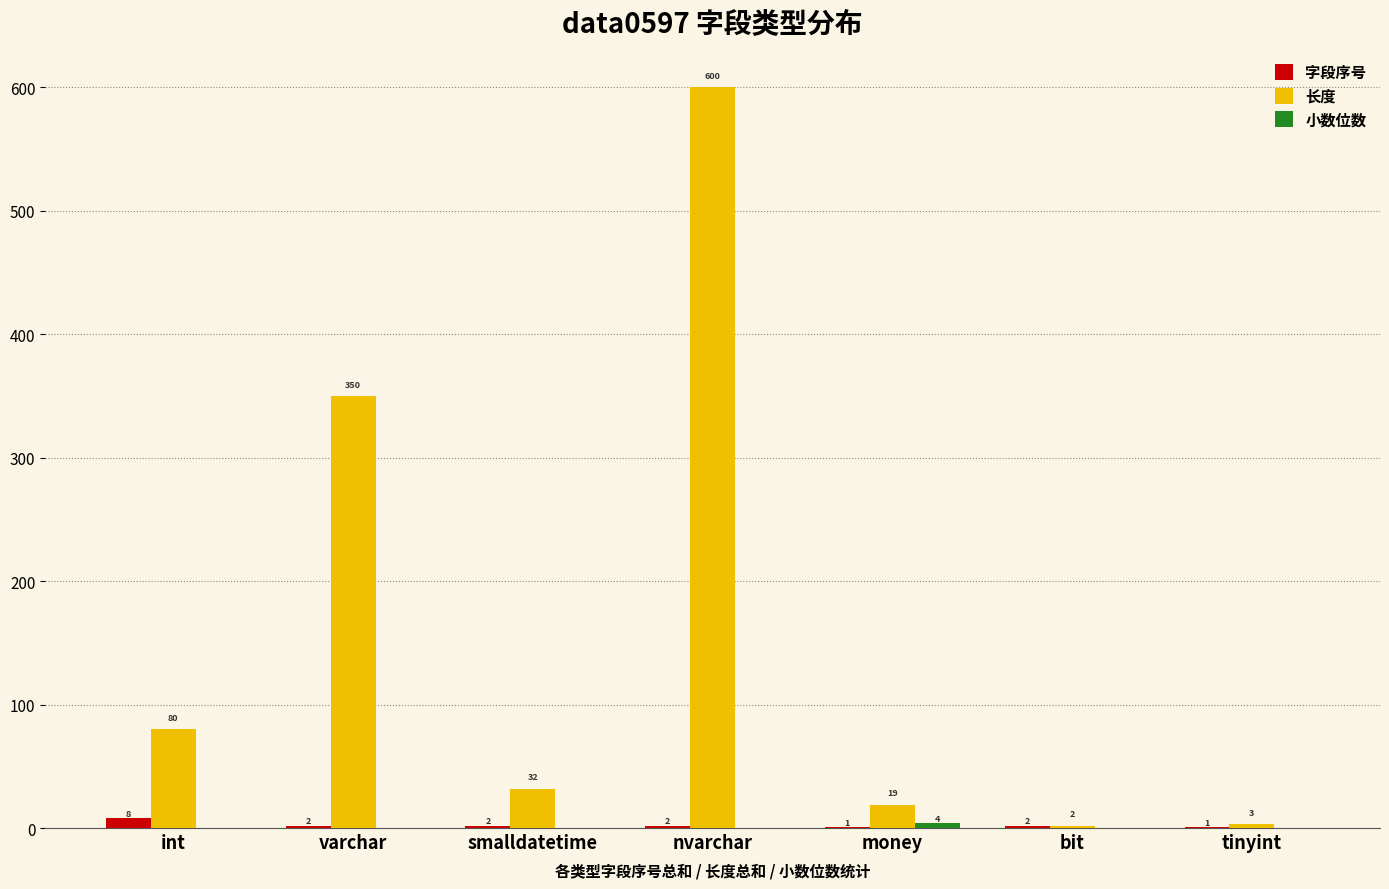

At which label does 字段序号 first exceed 2?

int